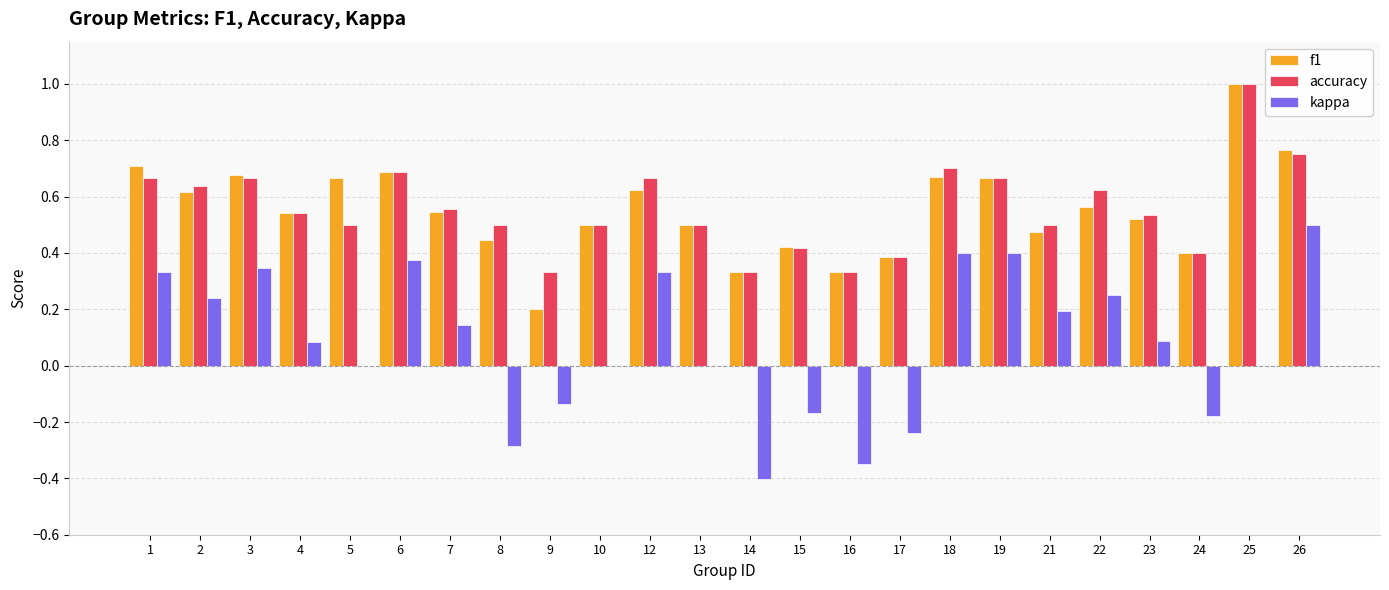

What is the sum of all accuracy values?

13.4